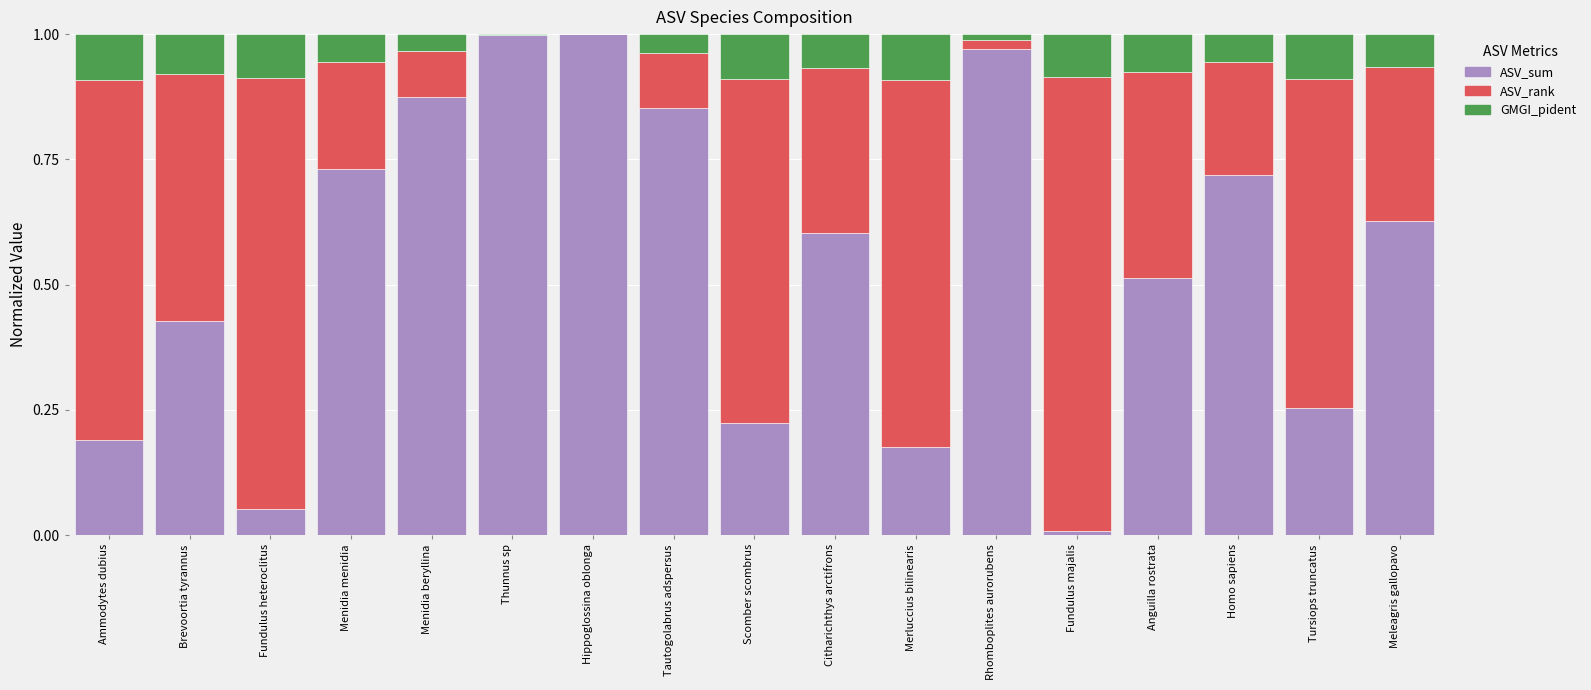

Are the bars grouped side by side (vs. stacked)?

No